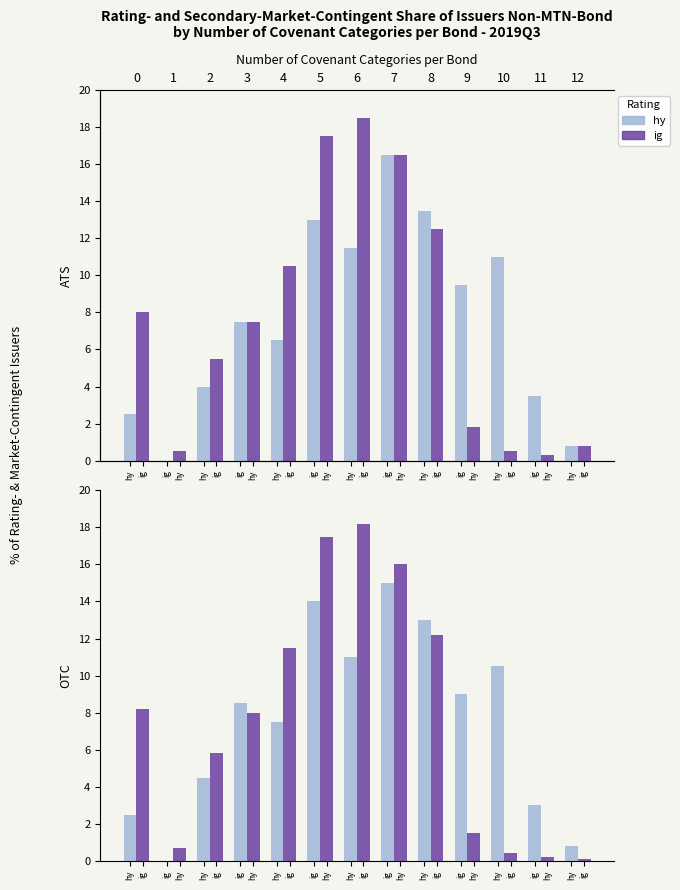

Reading right to left, what are all the values shown in this chart?

hy: 0.8	3.0	10.5	9.0	13.0	15.0	11.0	14.0	7.5	8.5	4.5	0.0	2.5
ig: 0.1	0.2	0.4	1.5	12.2	16.0	18.2	17.5	11.5	8.0	5.8	0.7	8.2